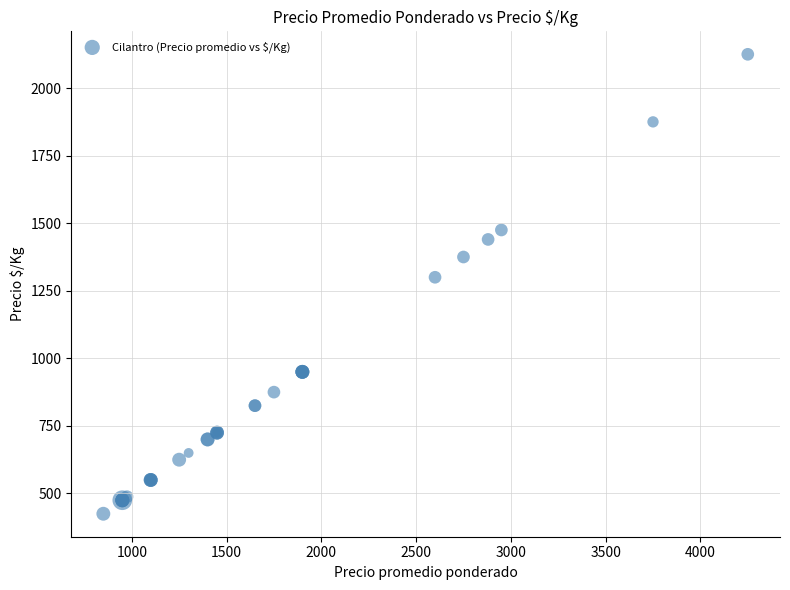

What Y value in the scatter plot is closest to 1275?

1300